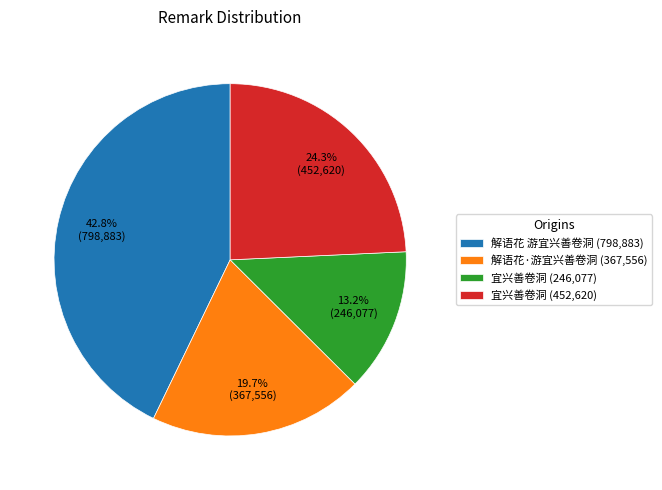

Does any single category account for the majority?

No